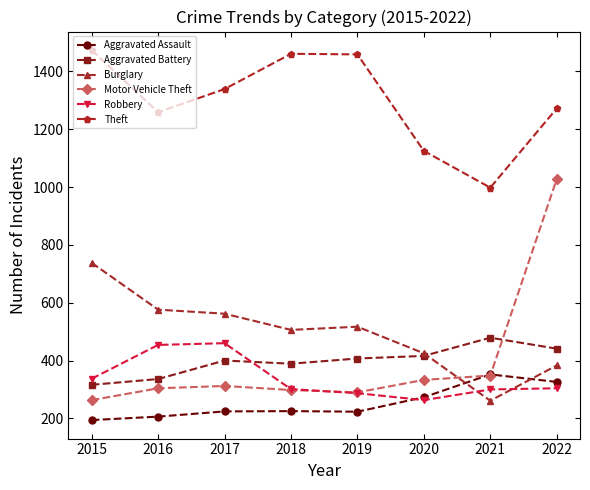

Which series has the largest total across all categories?

Theft